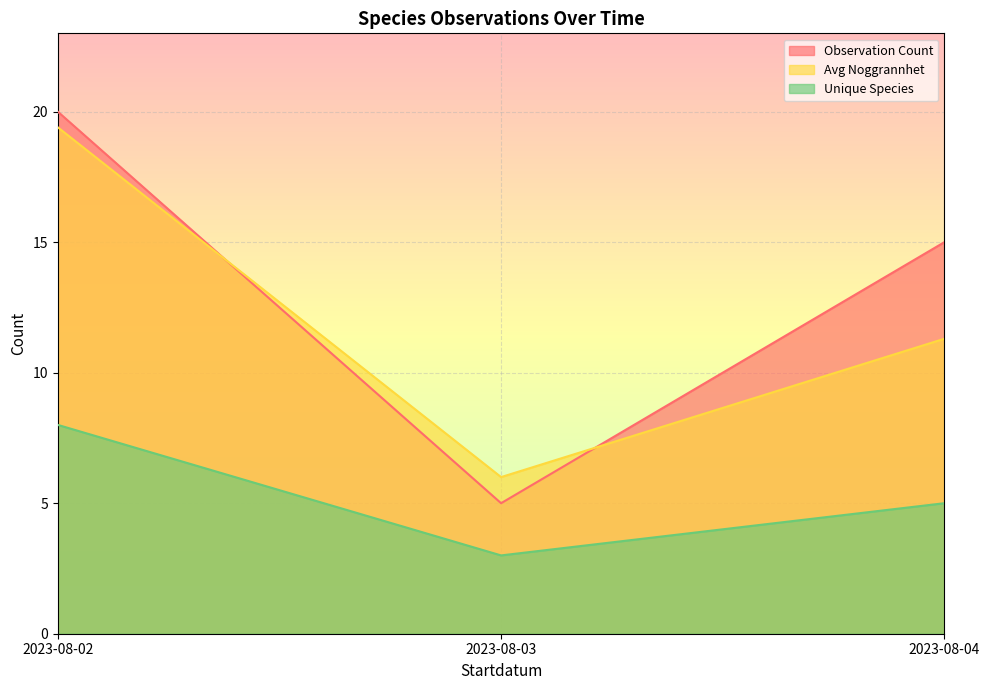

What is the difference between the highest and lowest values at 2023-08-02?

12.0